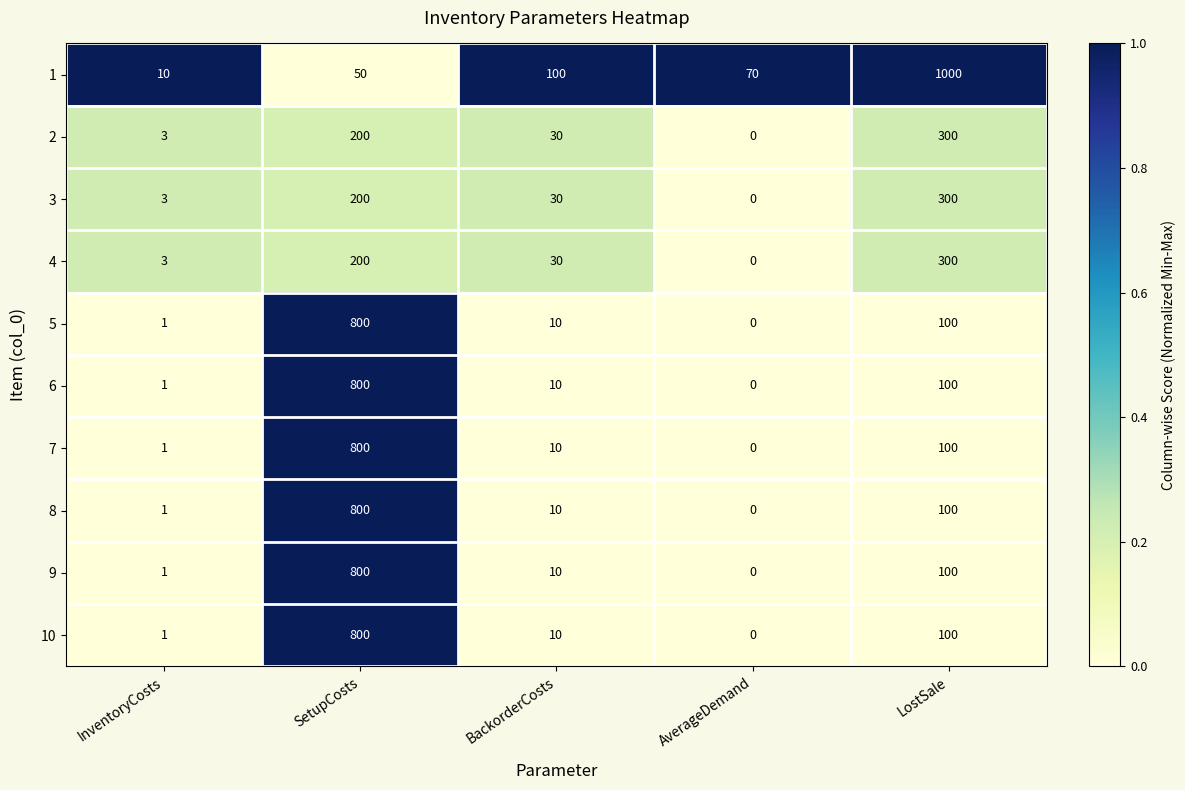

At which label does 3 first exceed 30?

SetupCosts